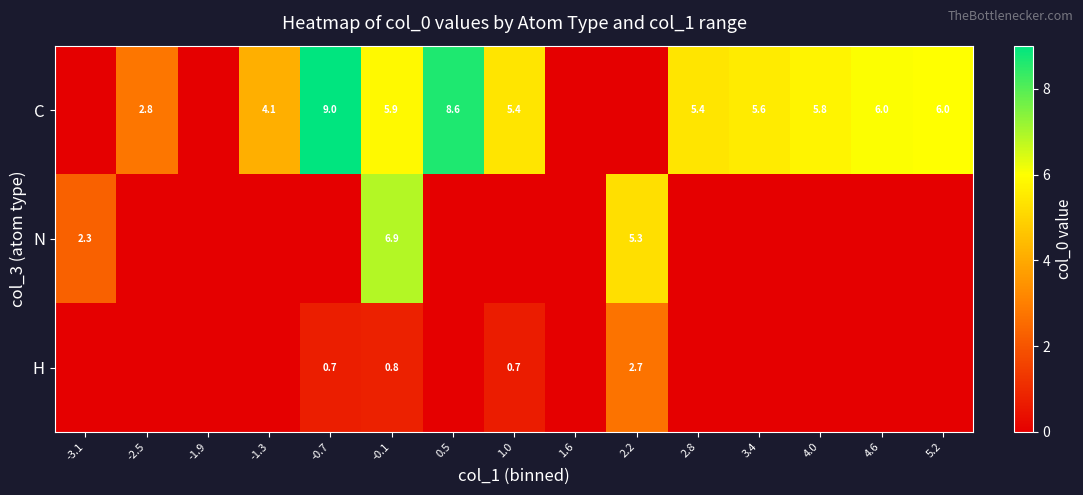

The value of N at -0.1 is 1.4. True or false?

False